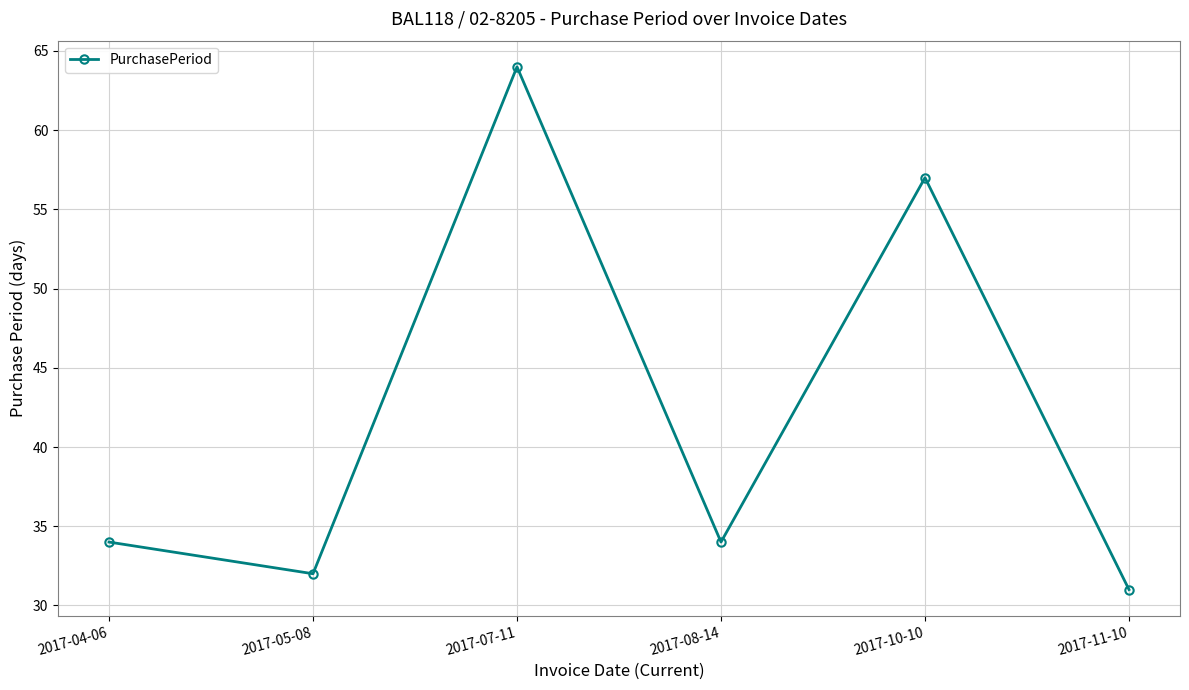

What is the difference between the maximum and minimum values?

33